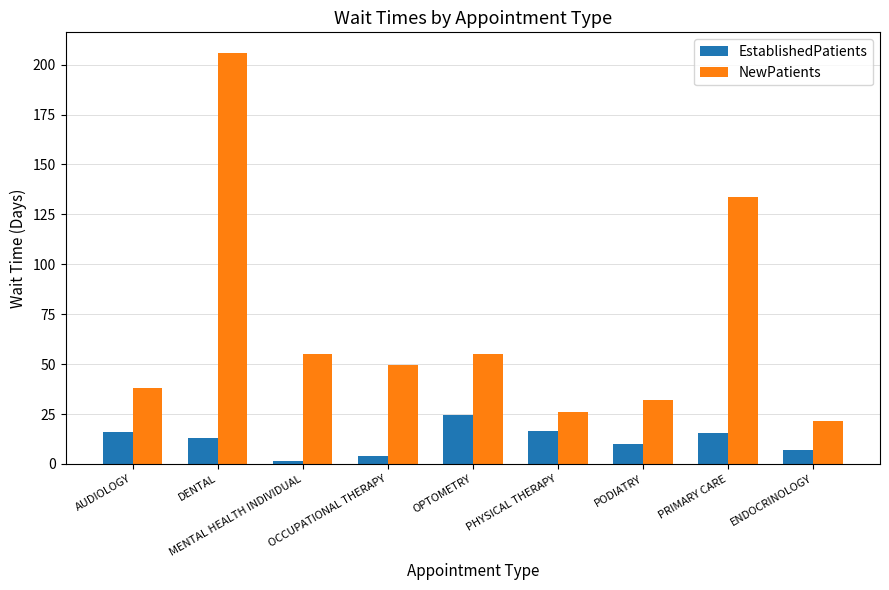

Is it true that NewPatients equals 55.0 at OPTOMETRY?

True